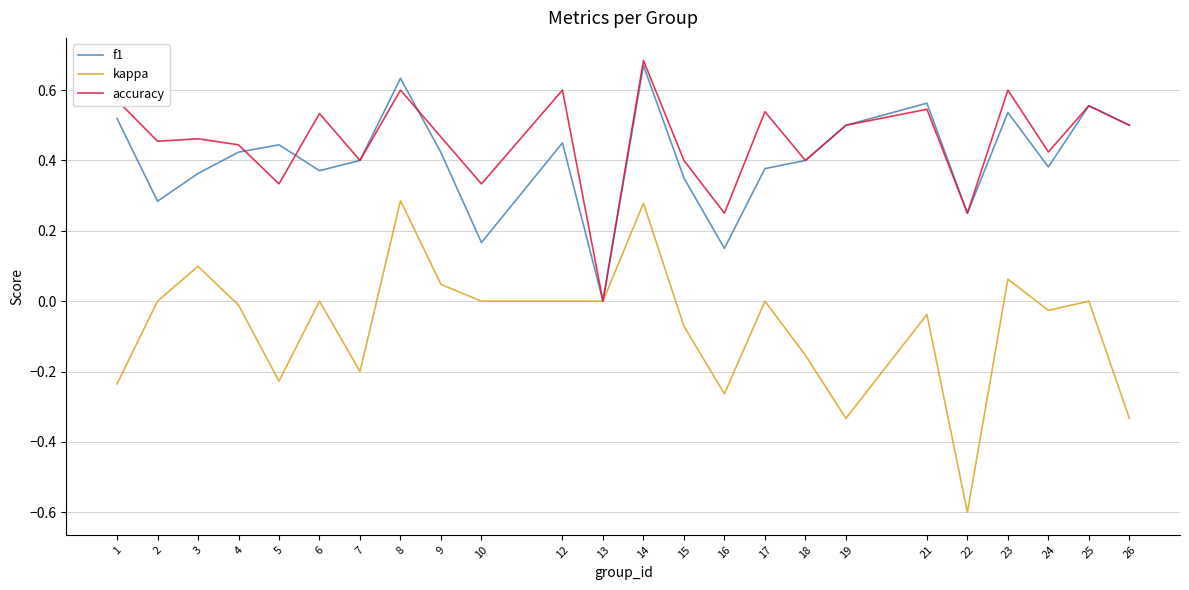

Rank the series at 3 from highest to lowest value.

accuracy, f1, kappa